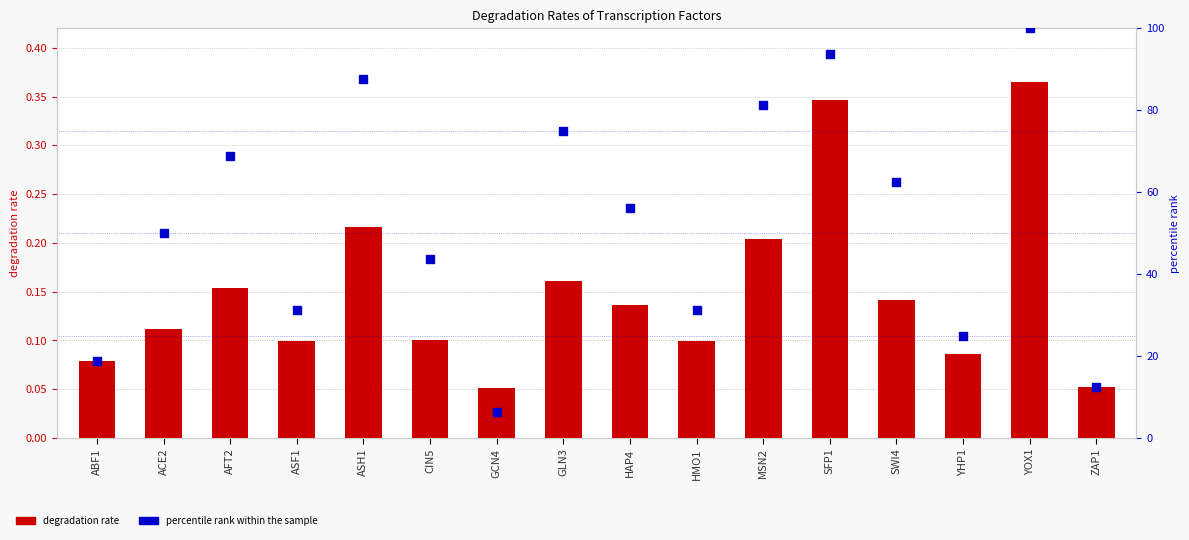

Which series contains the lowest Y value?

degradation rate